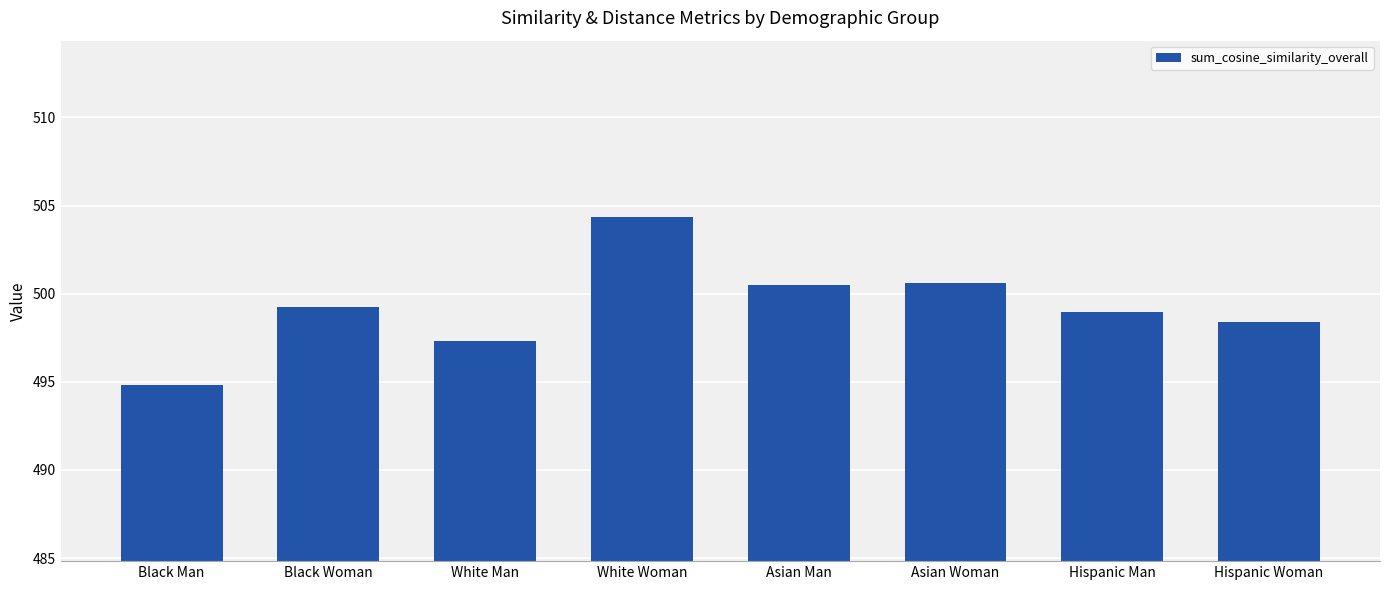

At which category does the chart reach its peak across all series?

White Woman